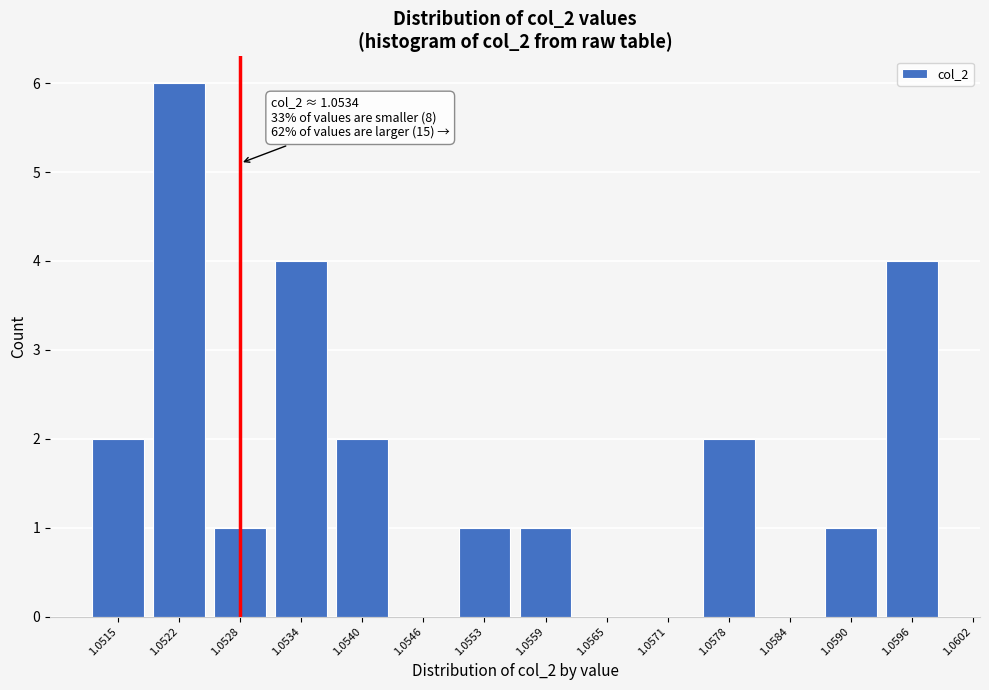

Reading left to right, extract all data points from this chart.

1.0515=2	1.0522=6	1.0528=1	1.0534=4	1.0540=2	1.0546=0	1.0553=1	1.0559=1	1.0565=0	1.0571=0	1.0578=2	1.0584=0	1.0590=1	1.0596=4